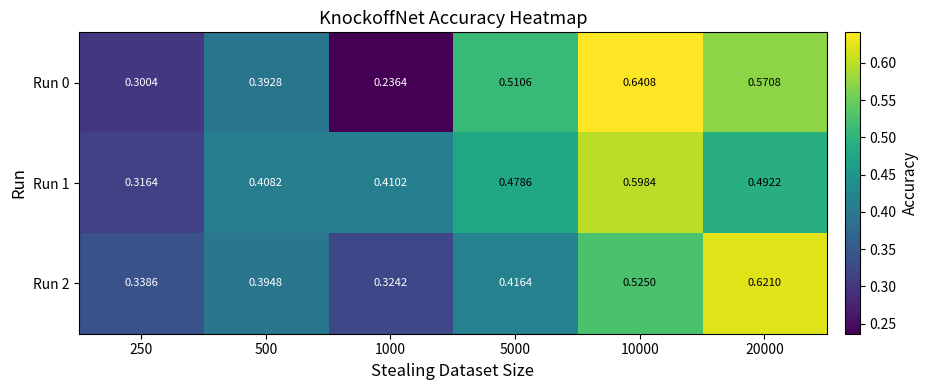

Is the value of Run 1 at 5000 greater than the value of Run 2 at 500?

Yes